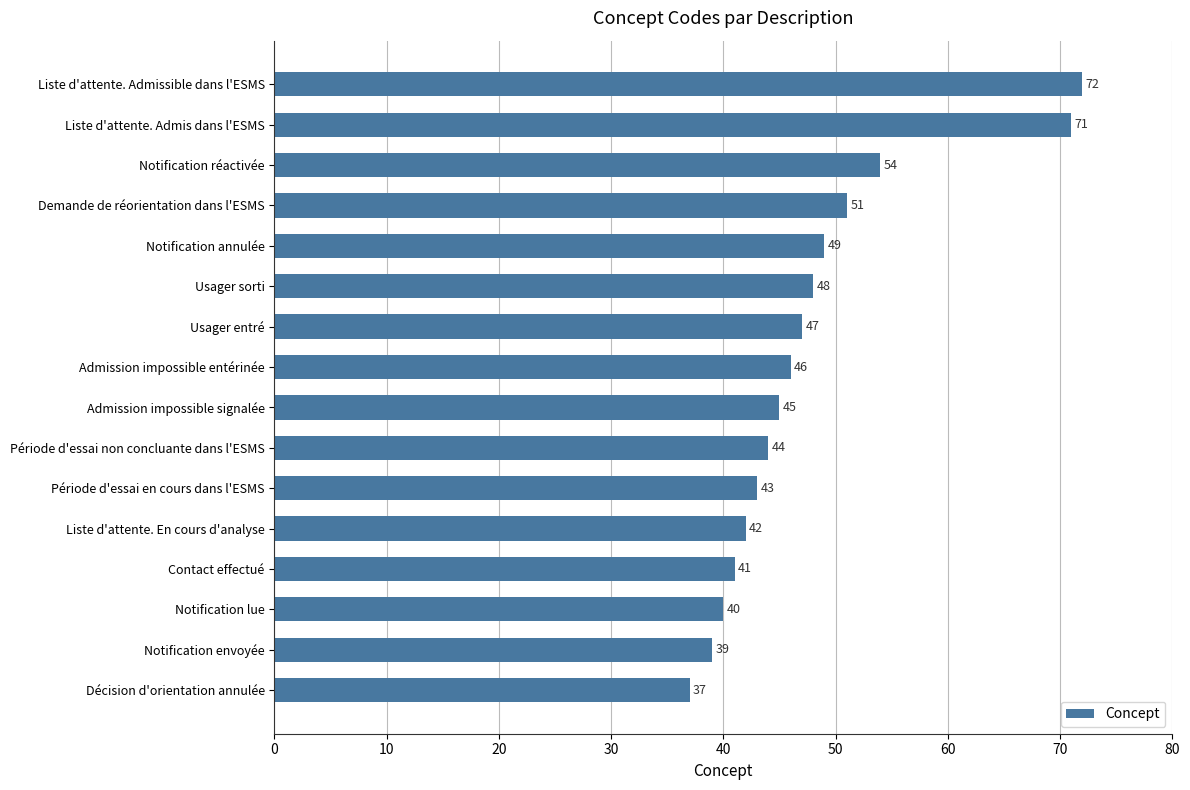

How many distinct data groups are displayed?

1